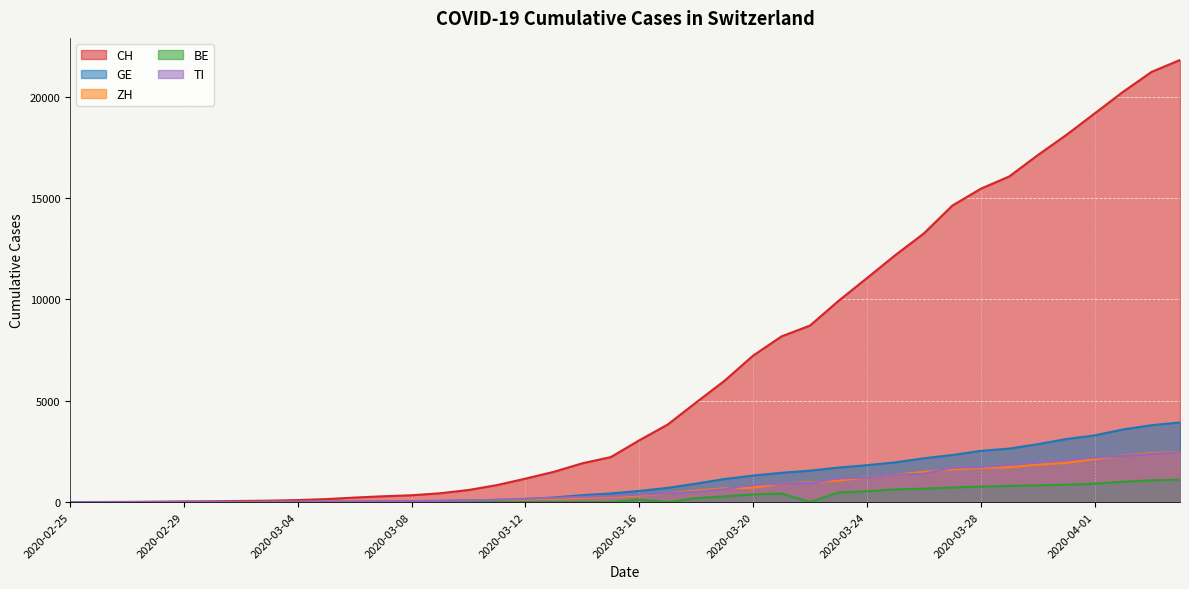

Which series changed the most between 2020-03-26 and 2020-03-27?

CH